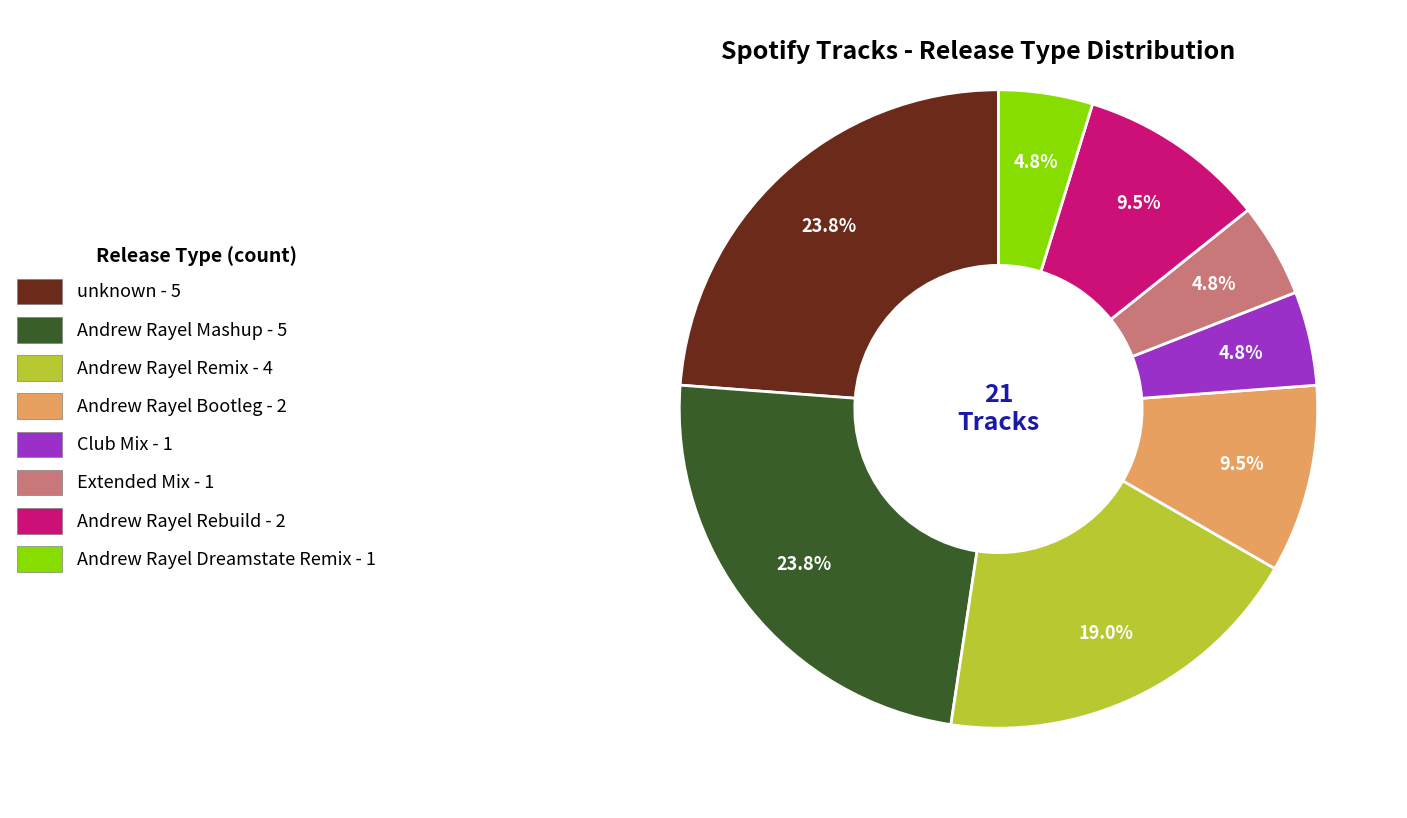

Is there a majority slice in this chart?

No